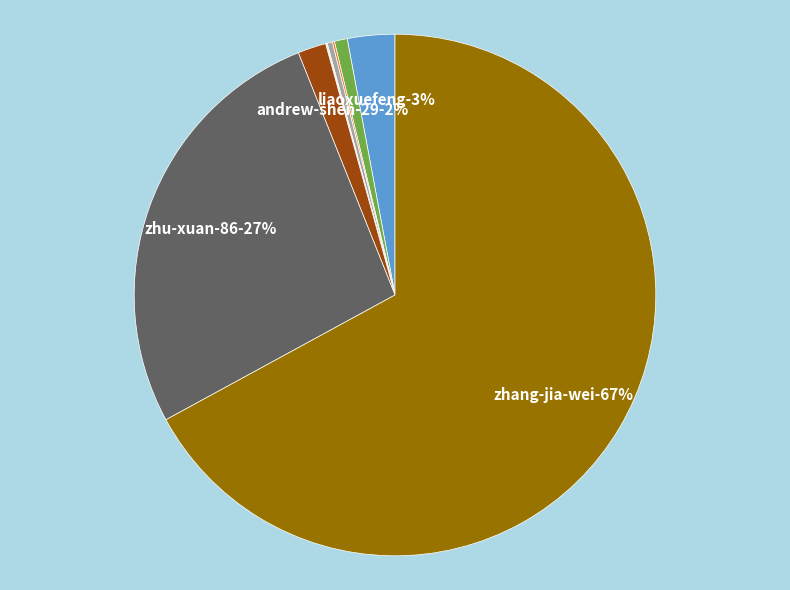

What percentage is the liaoxuefeng slice, to the nearest percent?

3%